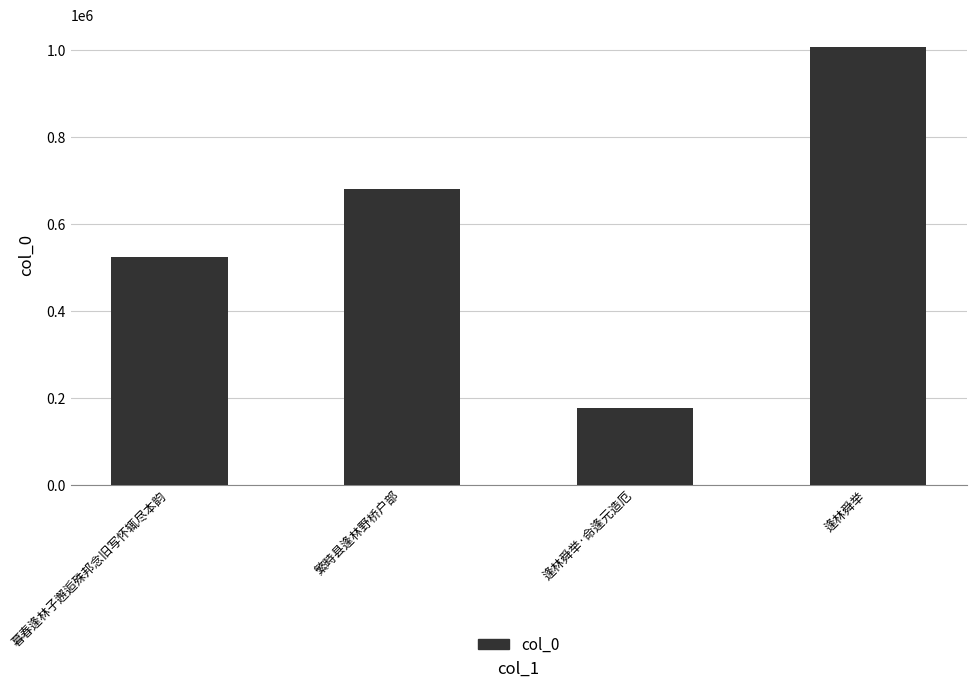

Reading left to right, what are all the values shown in this chart?

522945	679522	176981	1007320